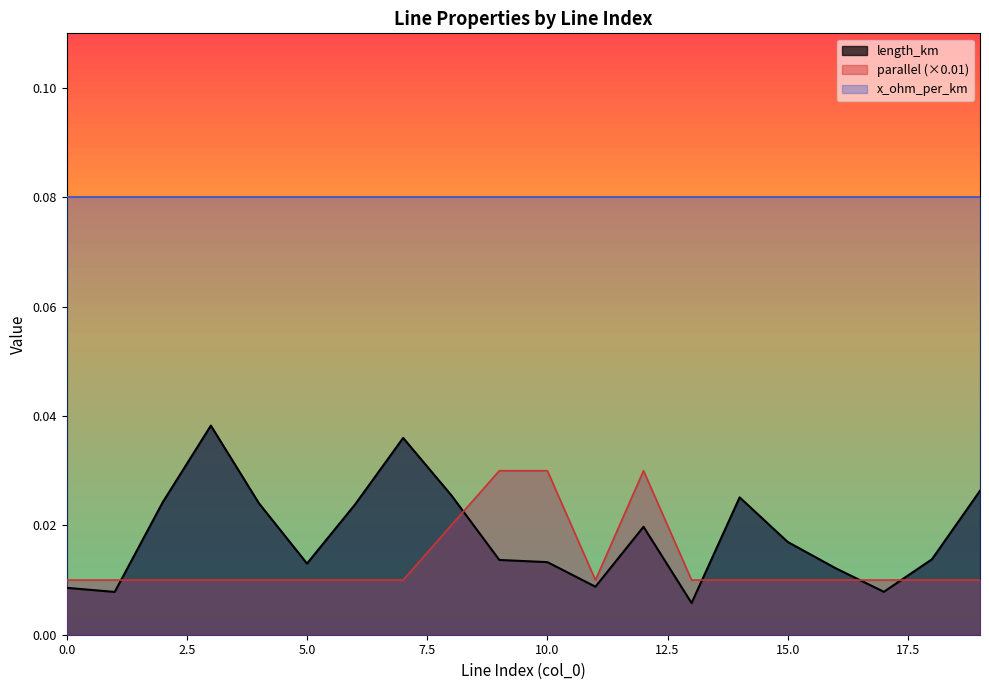

At 4, list the series in order from largest to smallest.

length_km, parallel